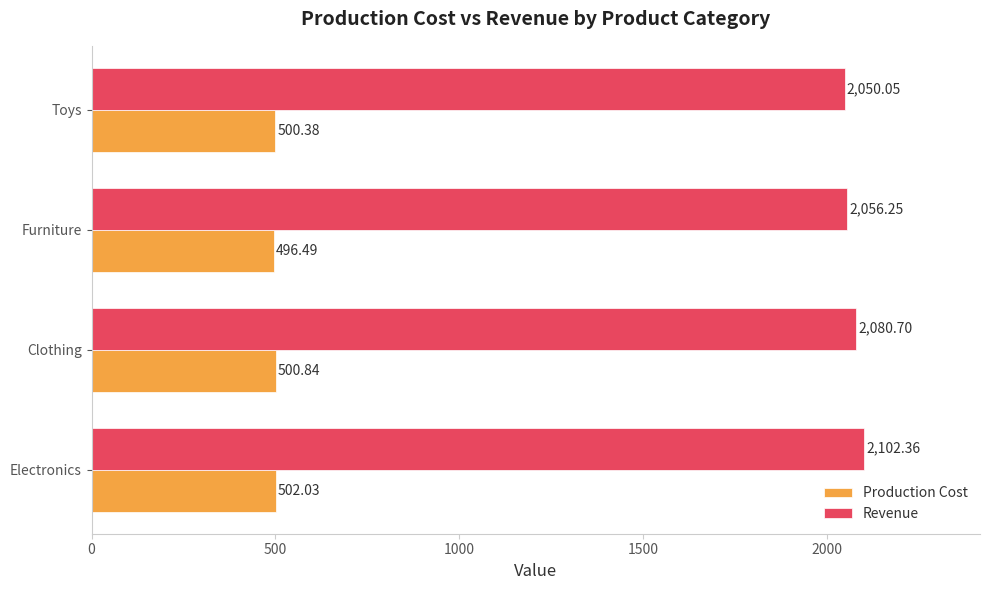

What is the sum of all Production Cost values?

1999.7